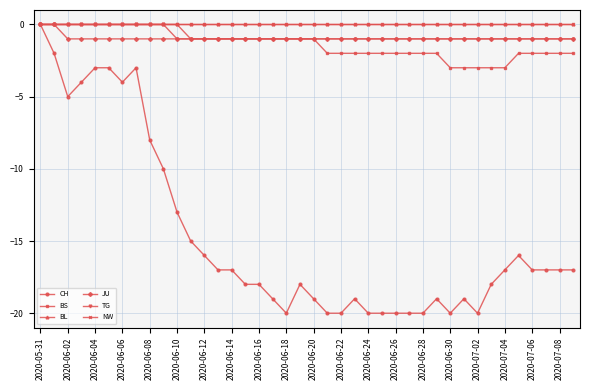

Is this an area chart (filled region under the line)?

No